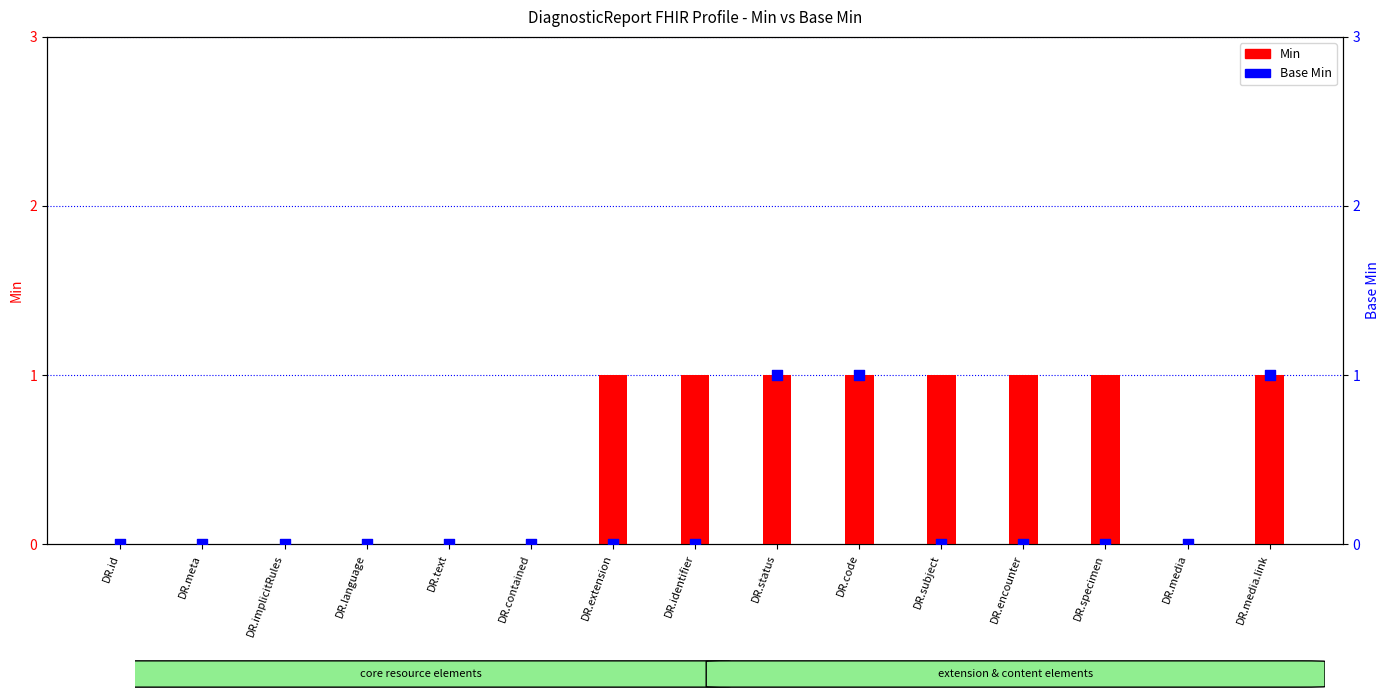

What are all the series names shown in the legend?

Min, Base Min